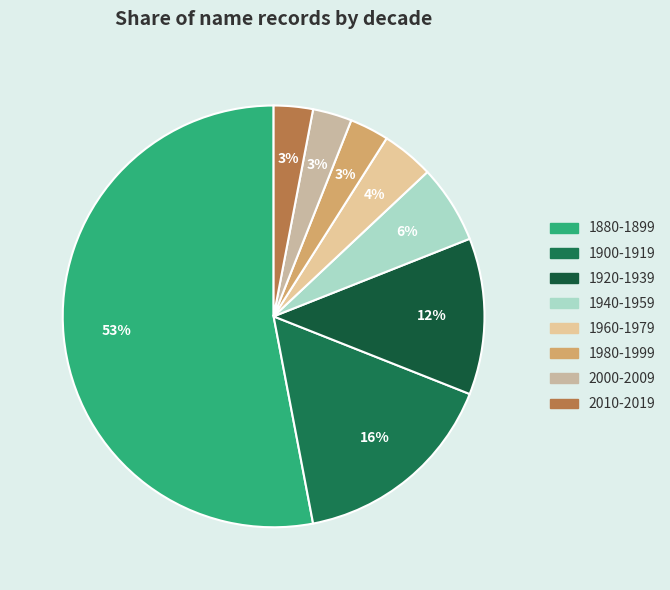

What is the total percentage of 1980-1999 and 2000-2009?

6.0%